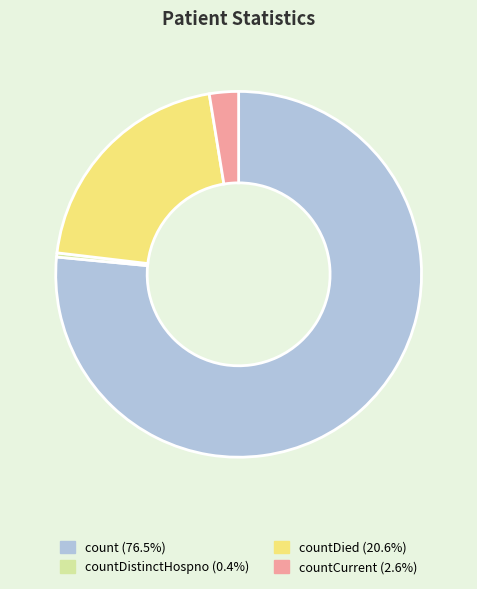

Is there any slice that represents more than half of the pie?

Yes